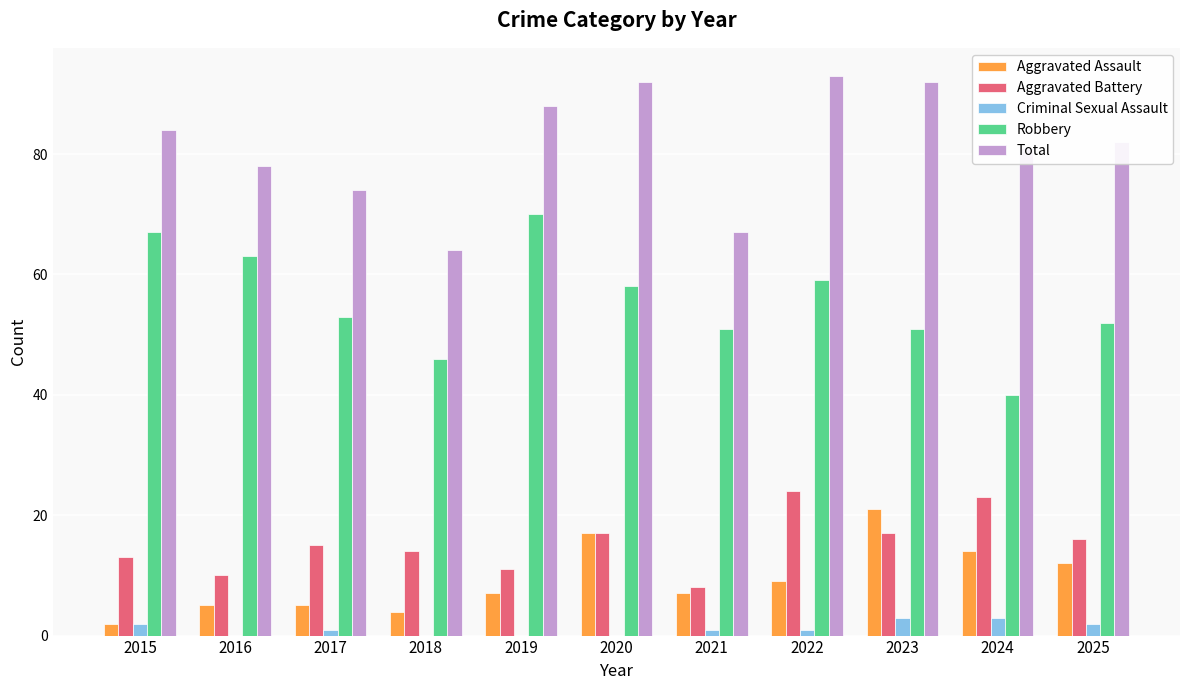

Read the Aggravated Battery value at 2020, to the nearest 5.

15